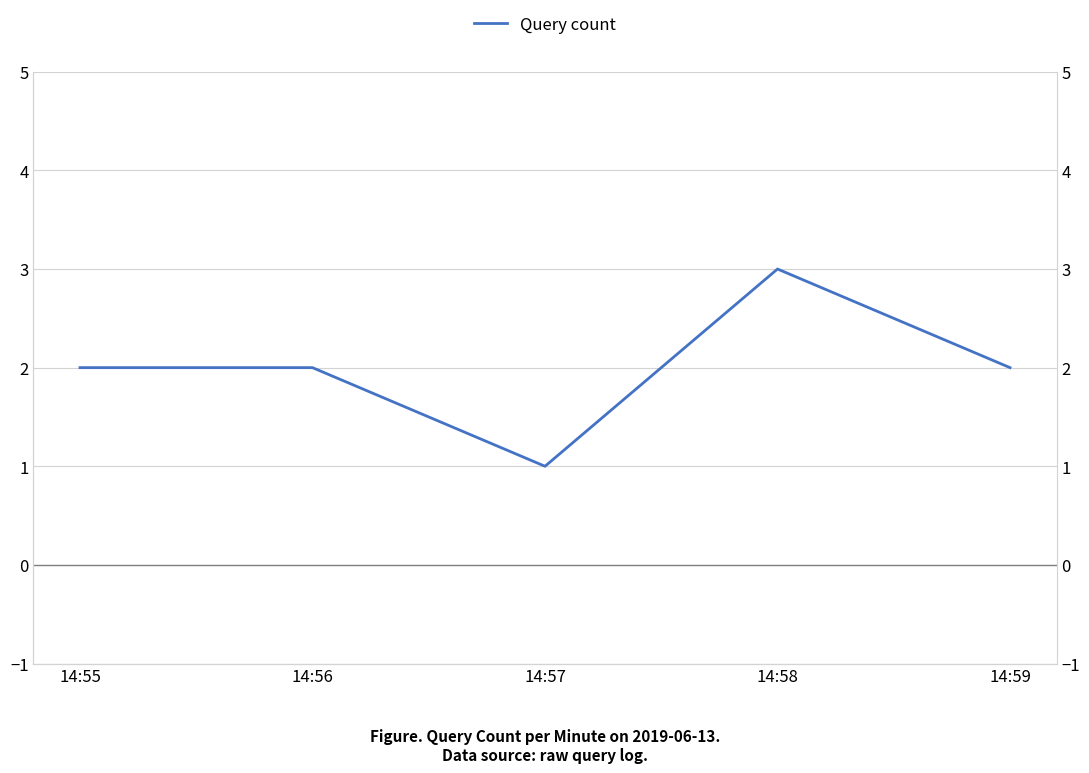

At which label is the value closest to 2?

14:55